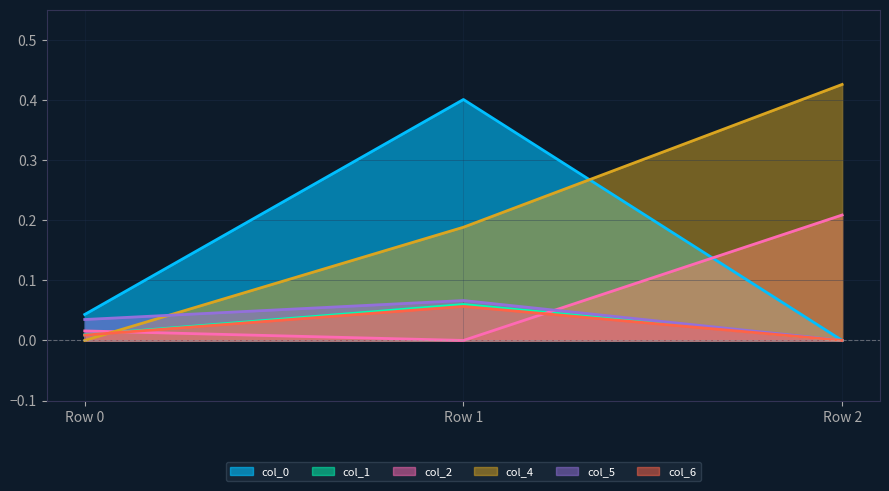

Is it true that col_0 equals -0.2 at Row 2?

False